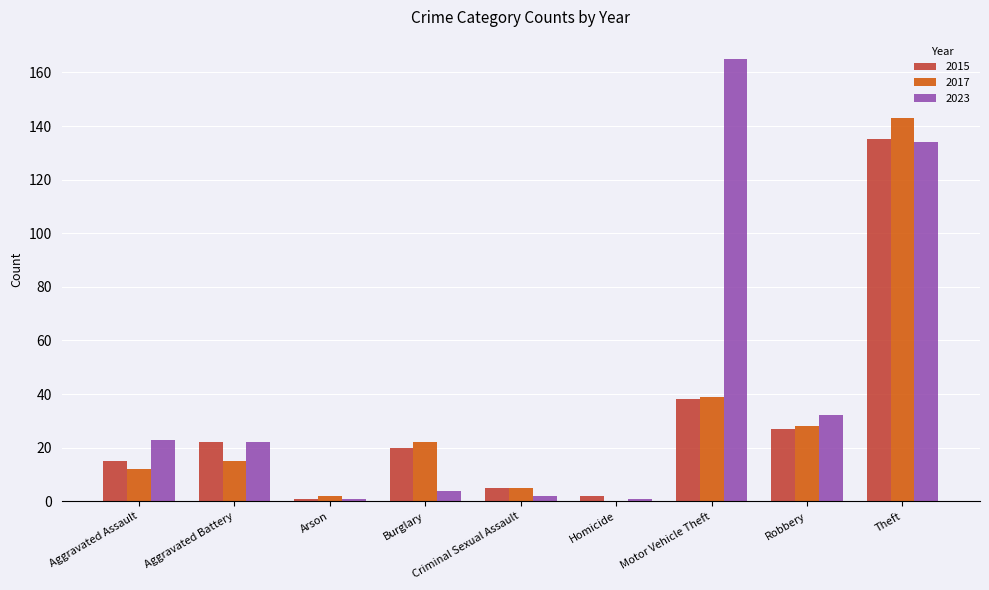

What is the sum of all 2017 values?

266